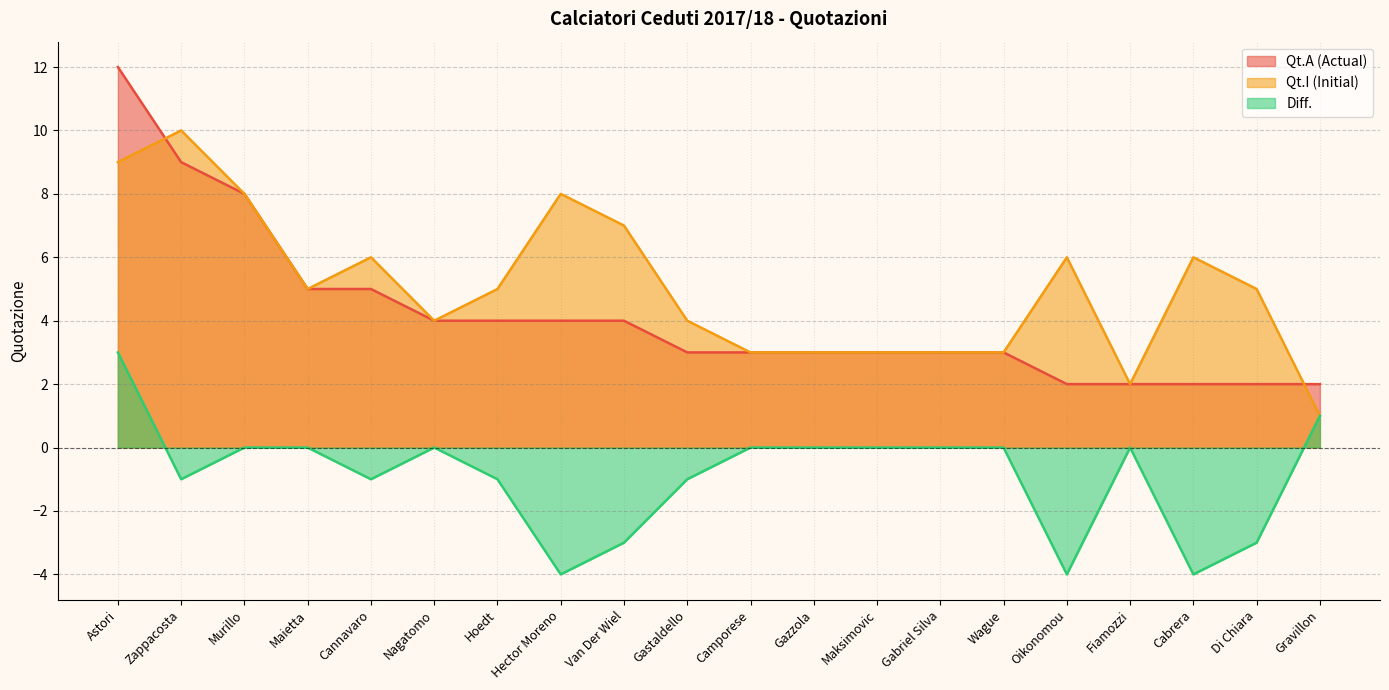

At how many categories does at least one series exceed 8?

2